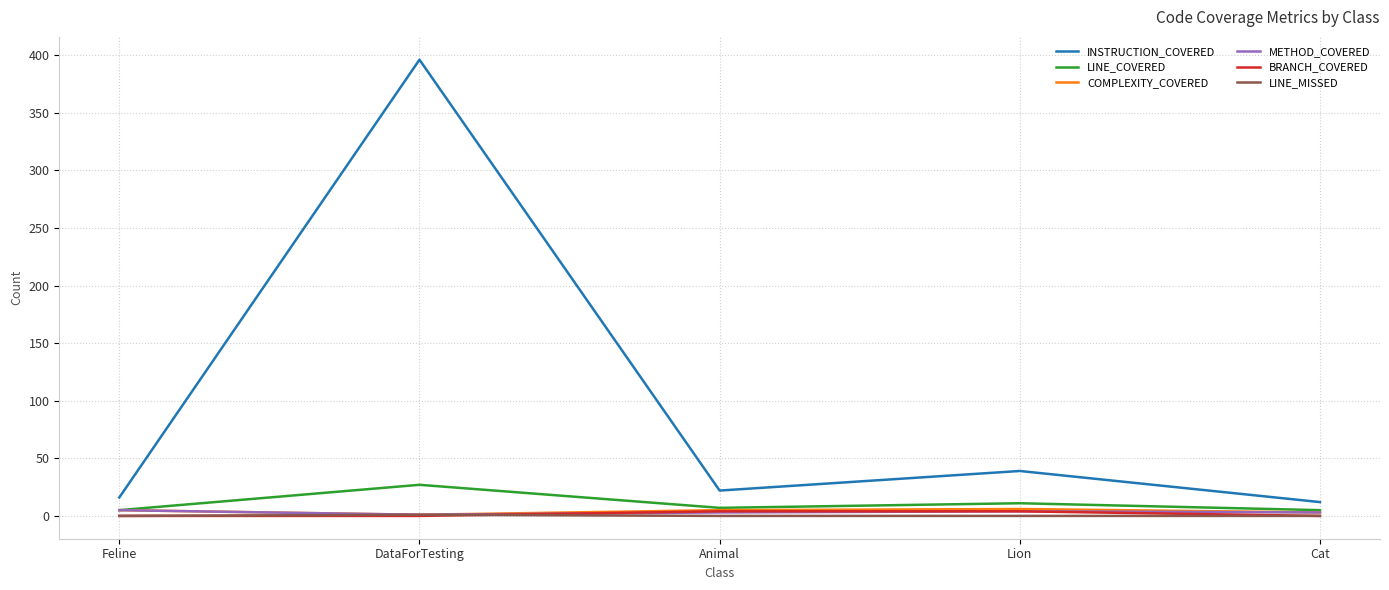

Where does the LINE_COVERED series first go above 7?

DataForTesting